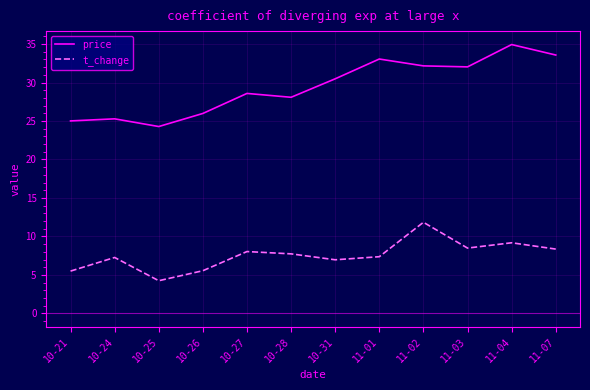

What is the total value across all series at 11-04?

44.1